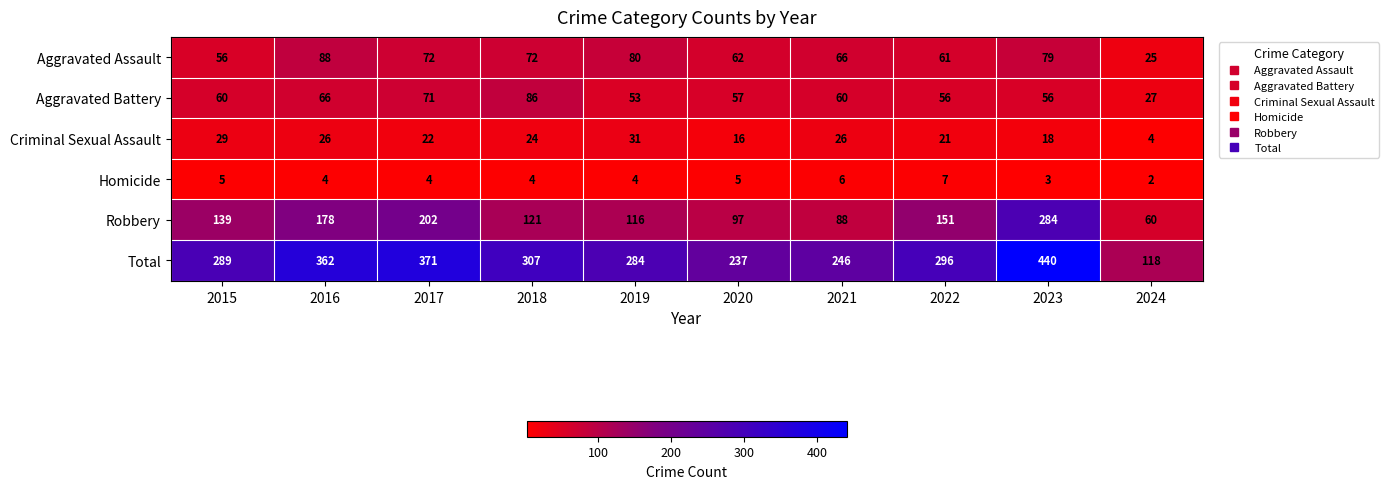

At which category does the chart reach its peak across all series?

2023